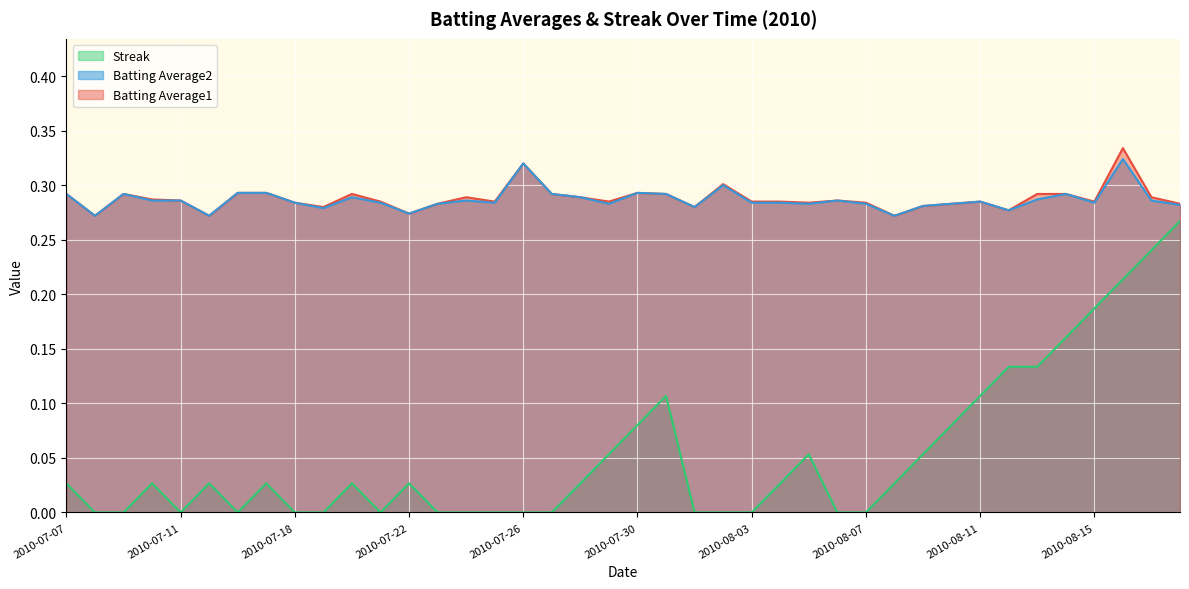

The Batting Average1 series shows 0.4 at 2010-07-22. True or false?

False